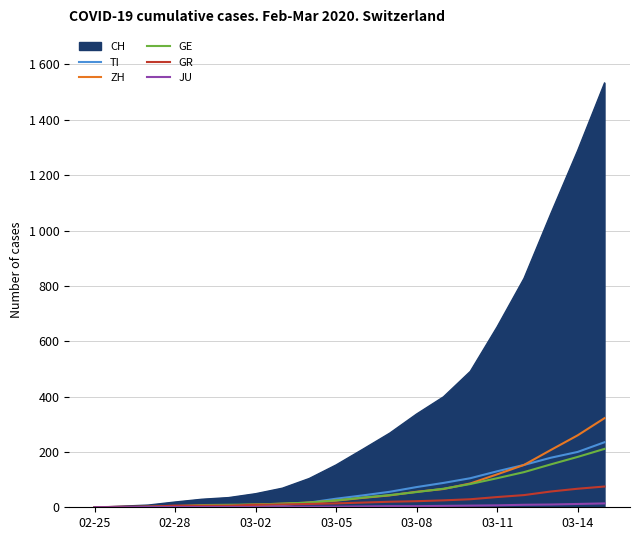

Does the chart have visible grid lines?

Yes